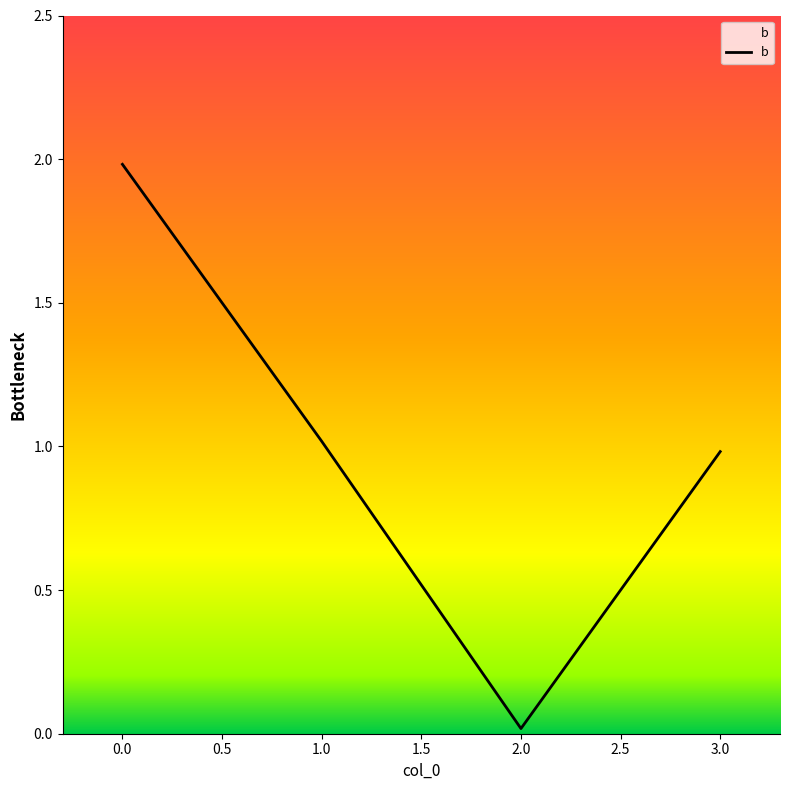

What is the sum of all values?

4.0